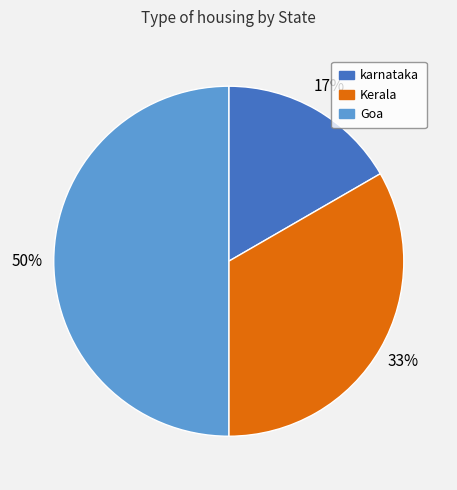

Count the number of slices in the pie.

3